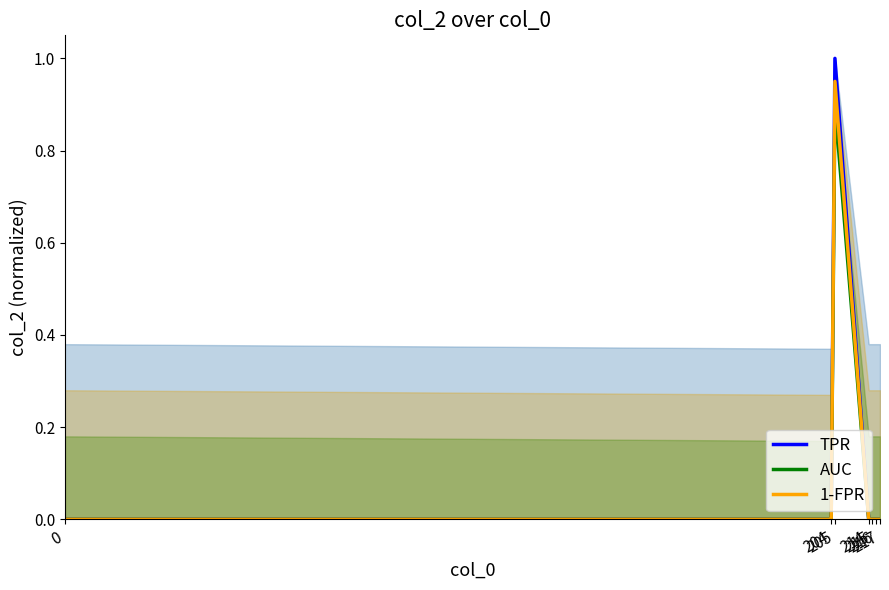

How many distinct data groups are displayed?

3